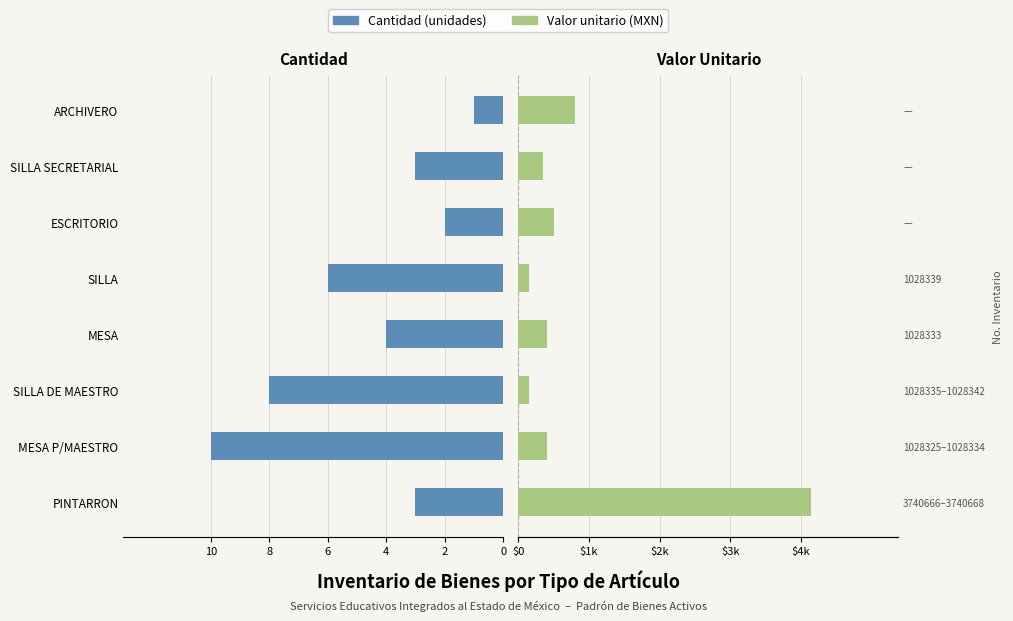

True or false: Cantidad has a value of 1.0 at ESCRITORIO.

False